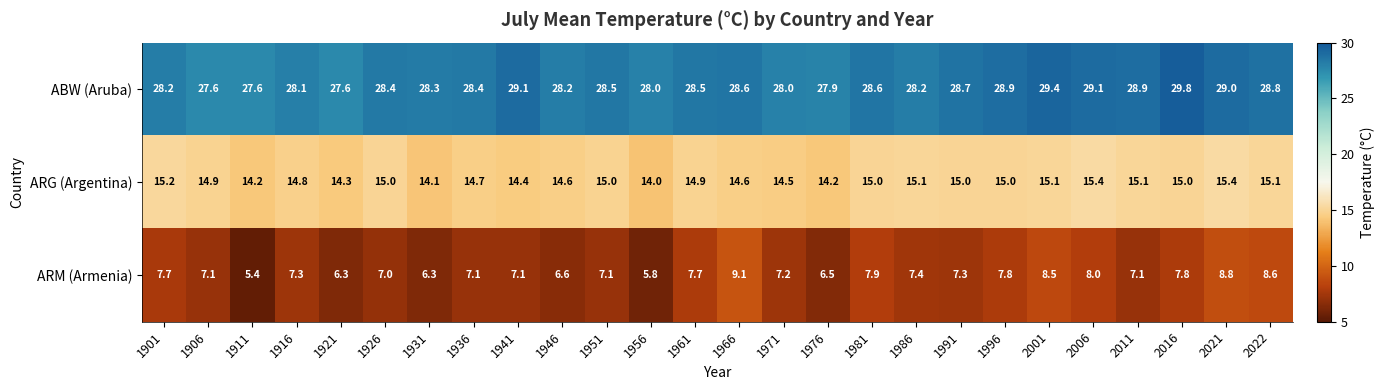

What is the sum of the ARG (Argentina) values at 1916 and 1946?

29.4